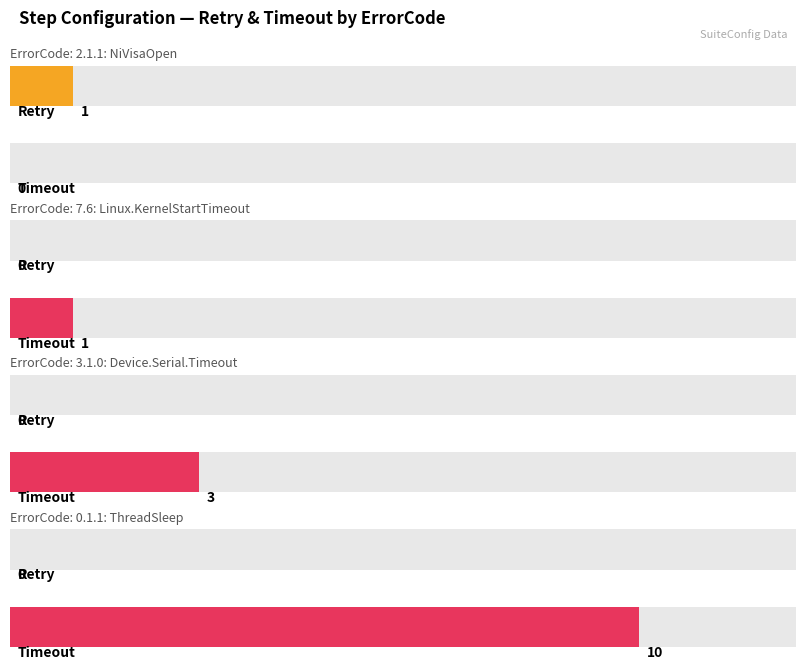

At which category is the sum across all series the highest?

0.1.1: ThreadSleep